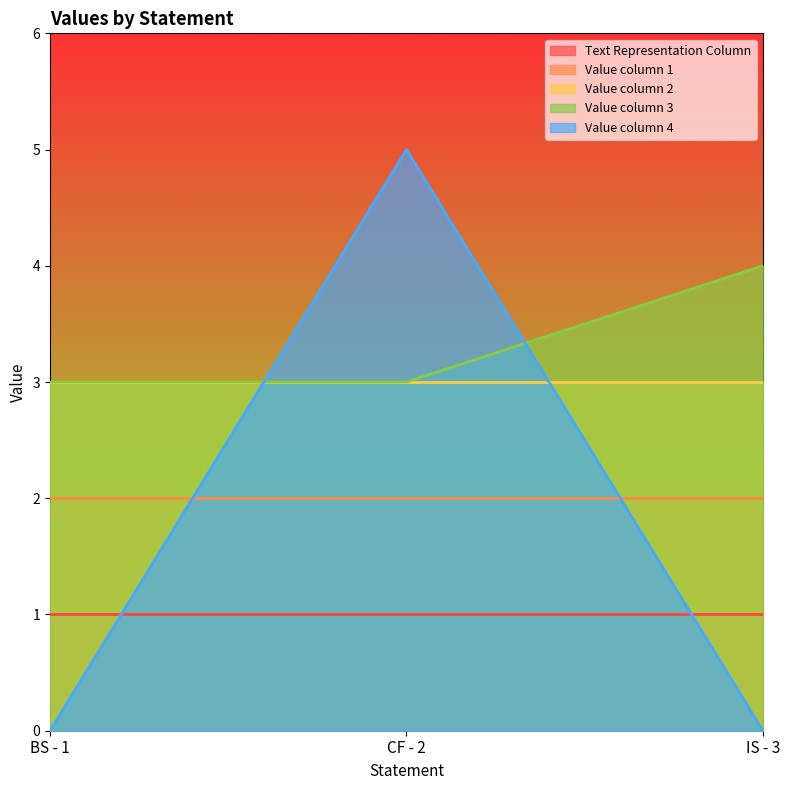

What position from the left is CF - 2?

2